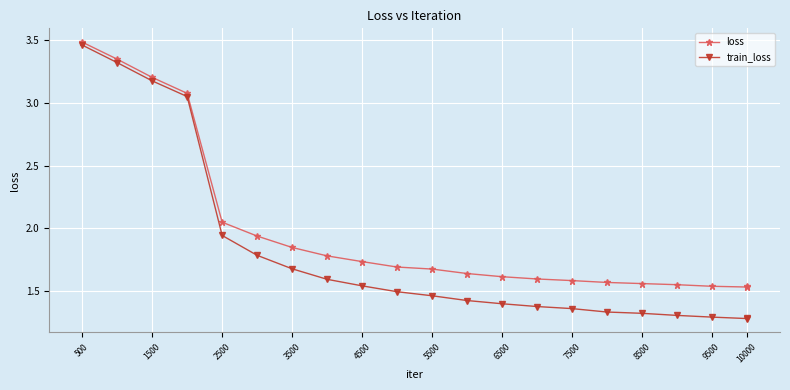

Rank the series by their average value, from lowest to highest.

train_loss, loss